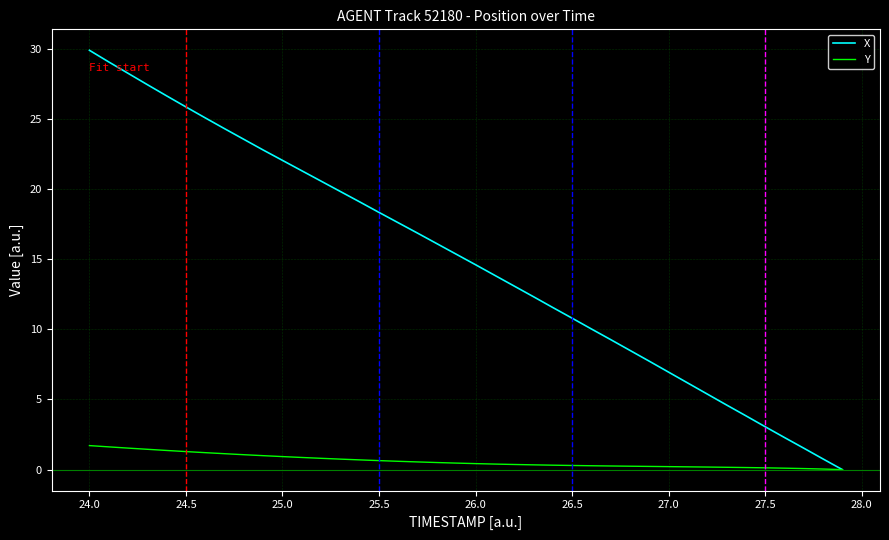

Which series has the largest total across all categories?

X